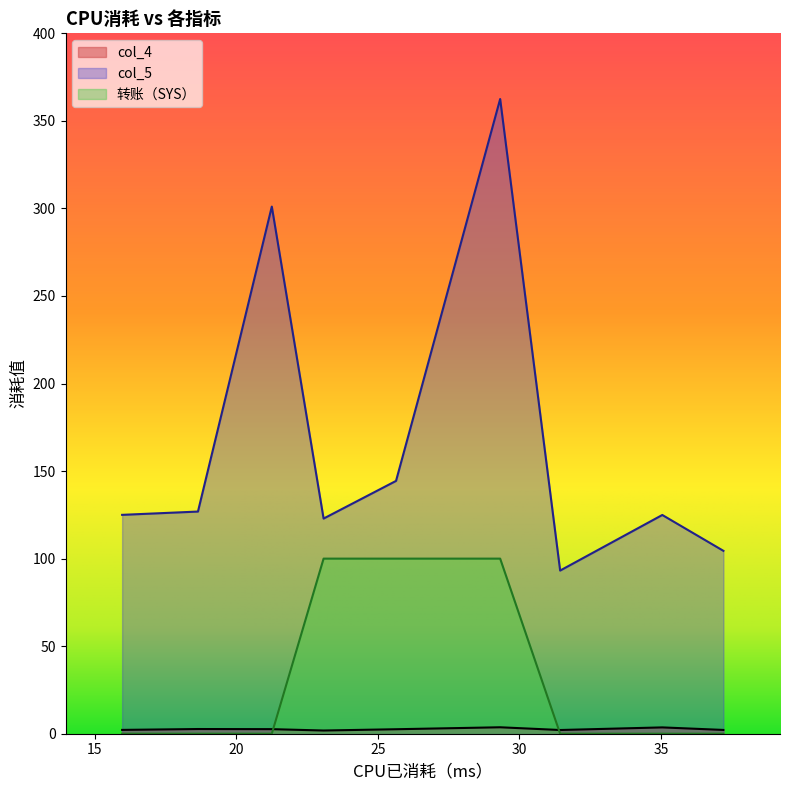

True or false: 转账（SYS） and col_5 cross at least once.

False